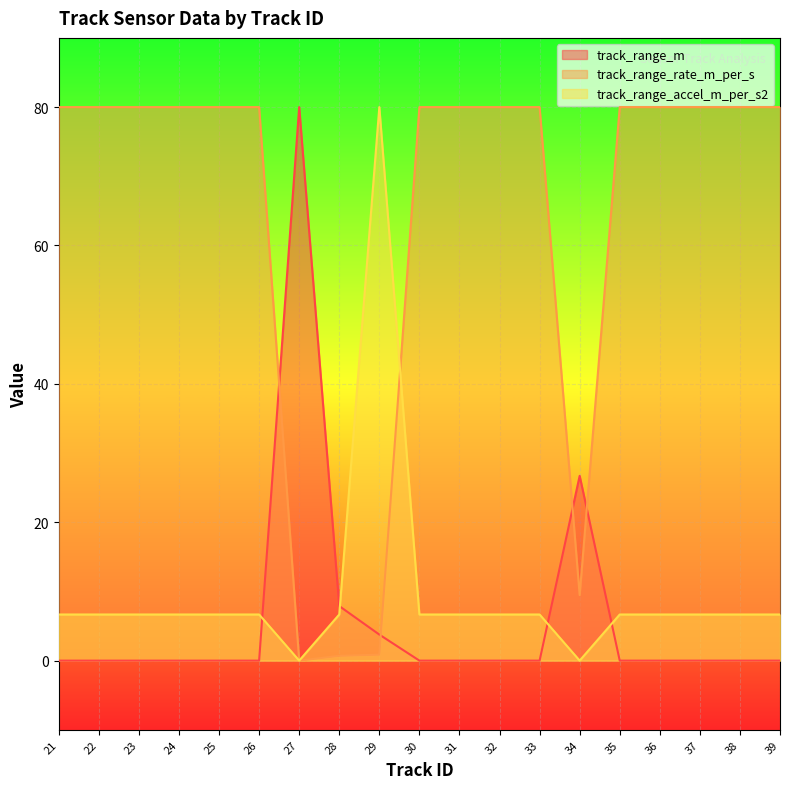

At which category does track_range_accel_m_per_s2 reach its first local valley?

27